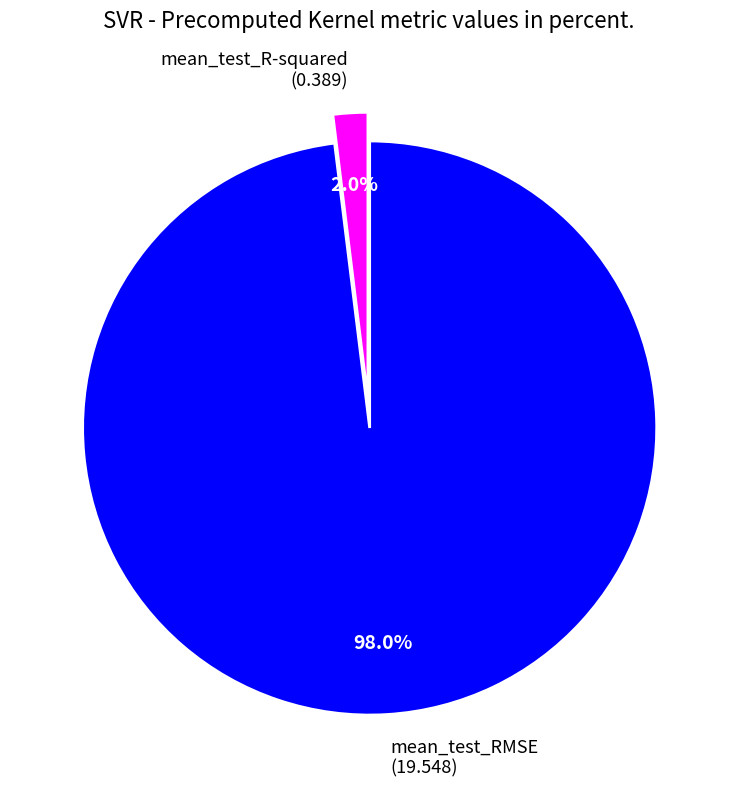

Is there a majority slice in this chart?

Yes